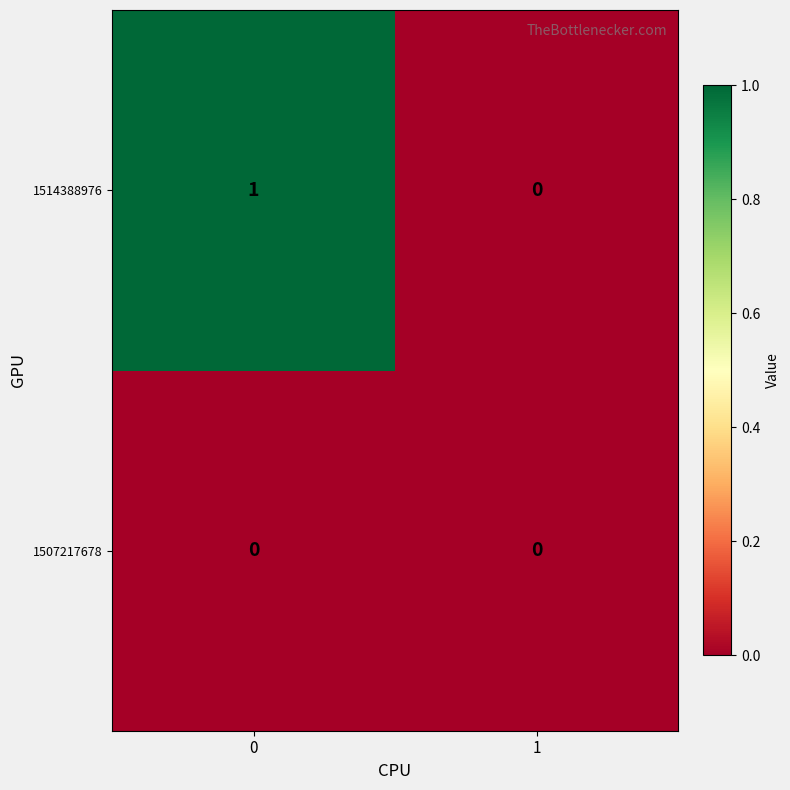

What is the total value across all series at 0?

1